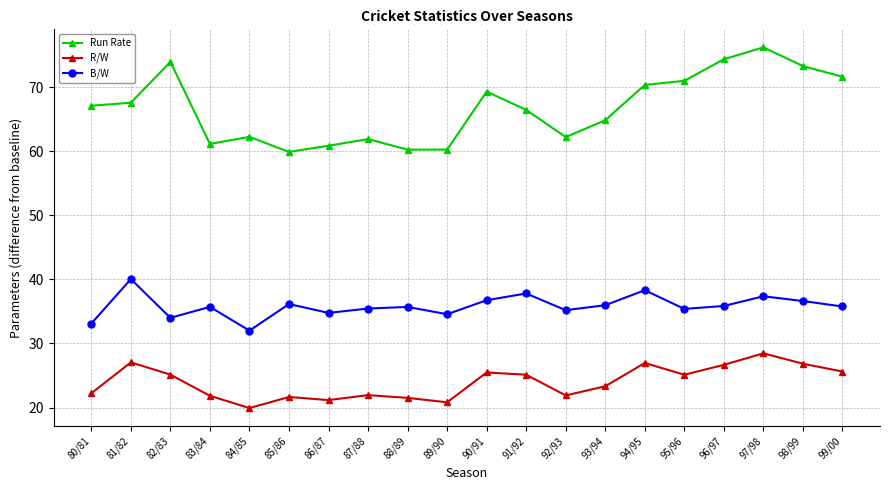

Rank the series by their average value, from highest to lowest.

Run Rate, B/W, R/W